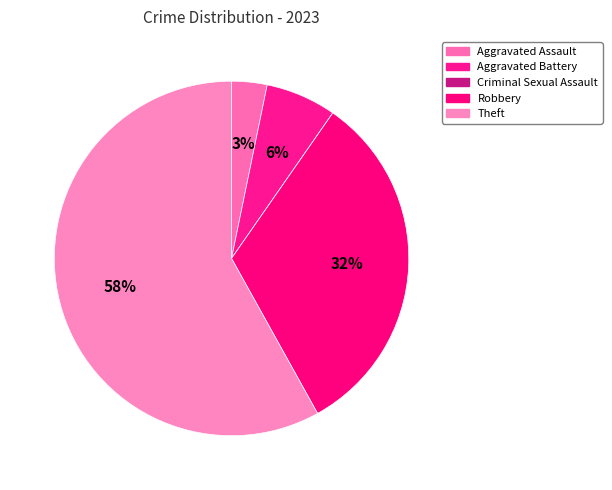

To the nearest percent, what is the difference between the Criminal Sexual Assault and Aggravated Assault slice percentages?

3%